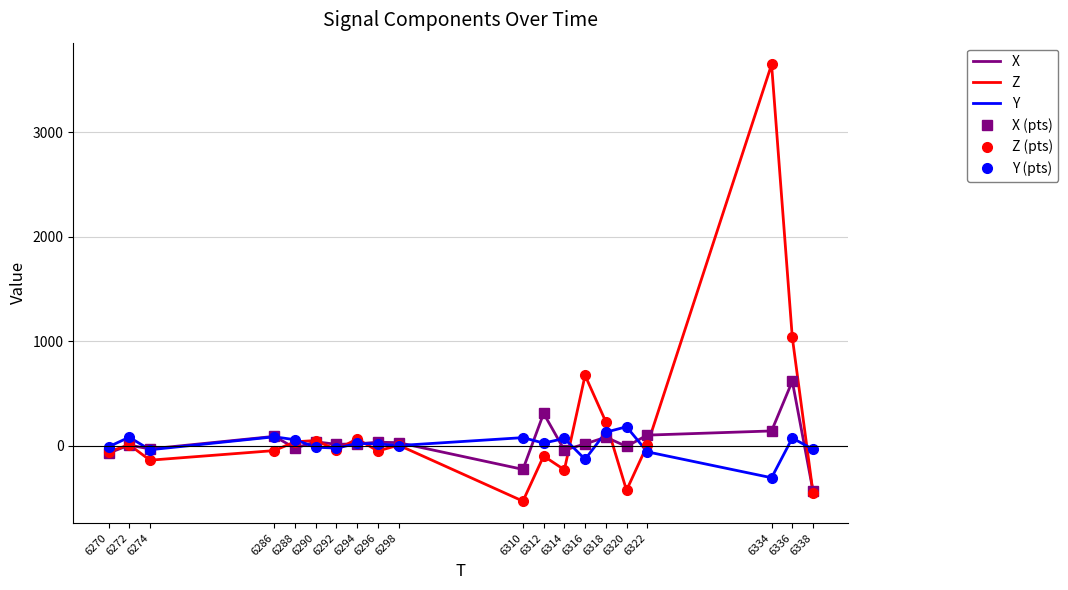

What is the minimum value for X?

-436